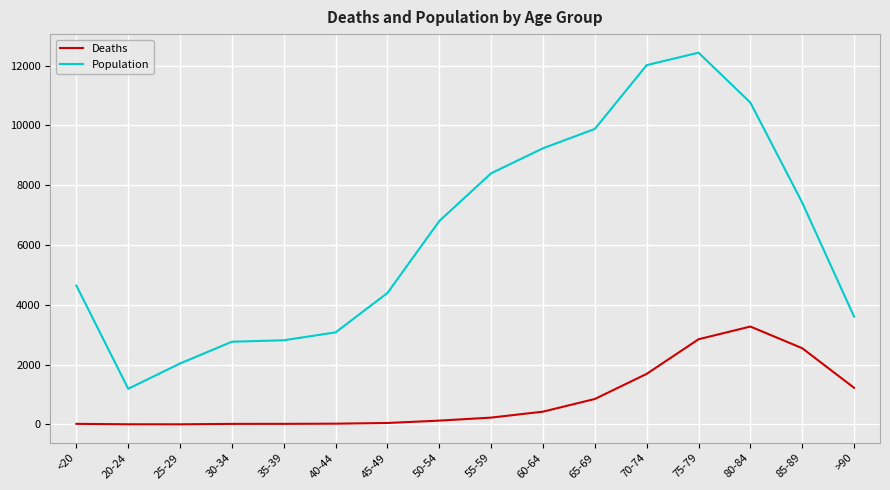

True or false: Deaths and Population cross at least once.

False